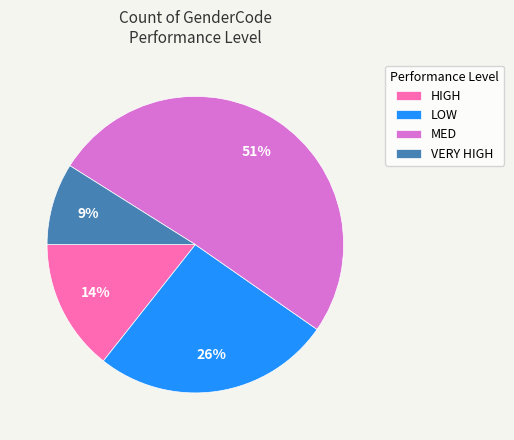

What is the largest slice in the pie chart?

MED